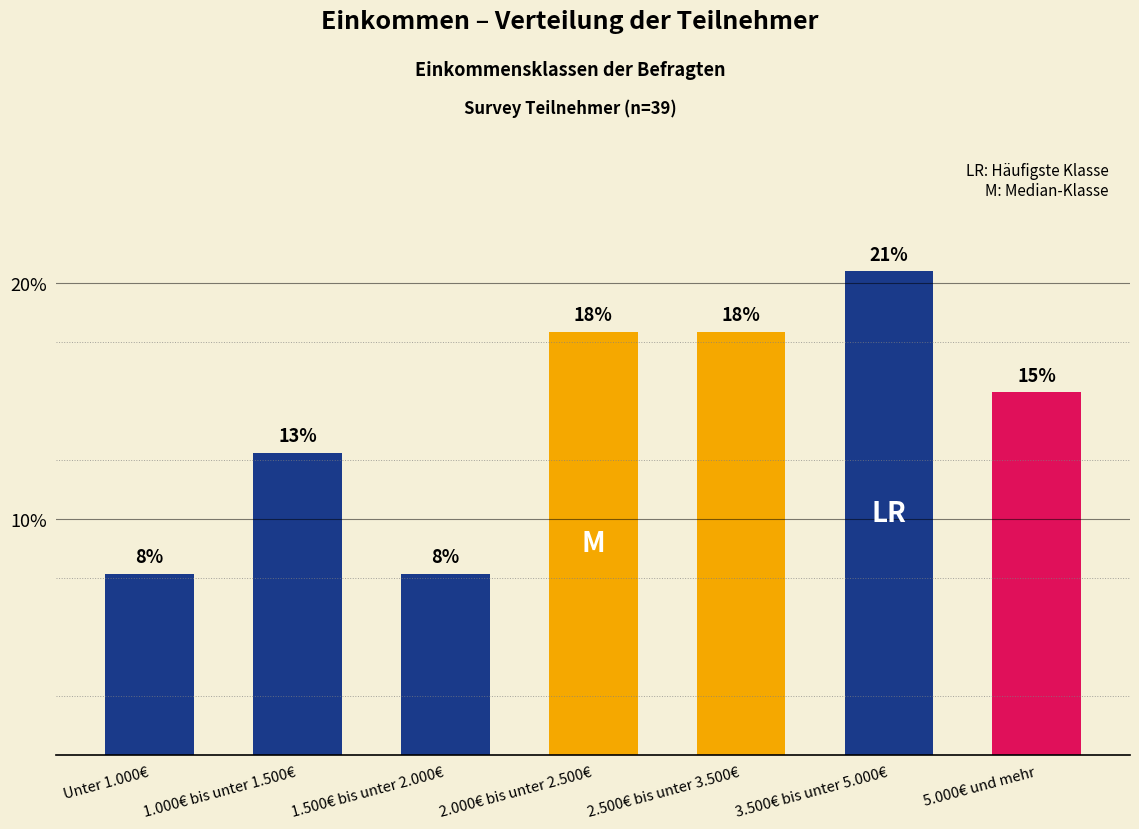

What is the value of the 6th bar from the left?

20.5